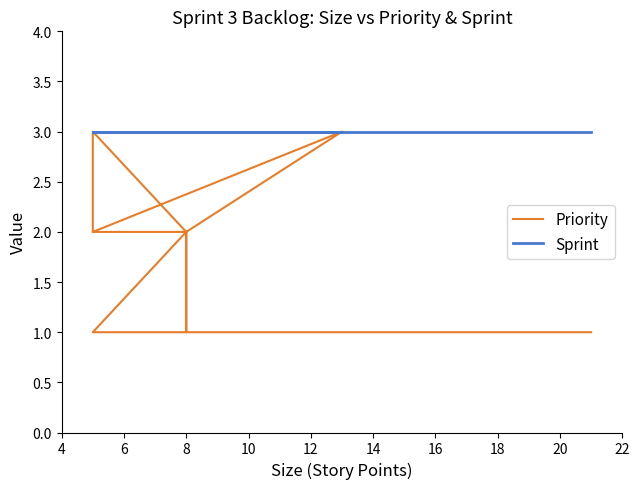

The value of Sprint at 8 is 4. True or false?

False